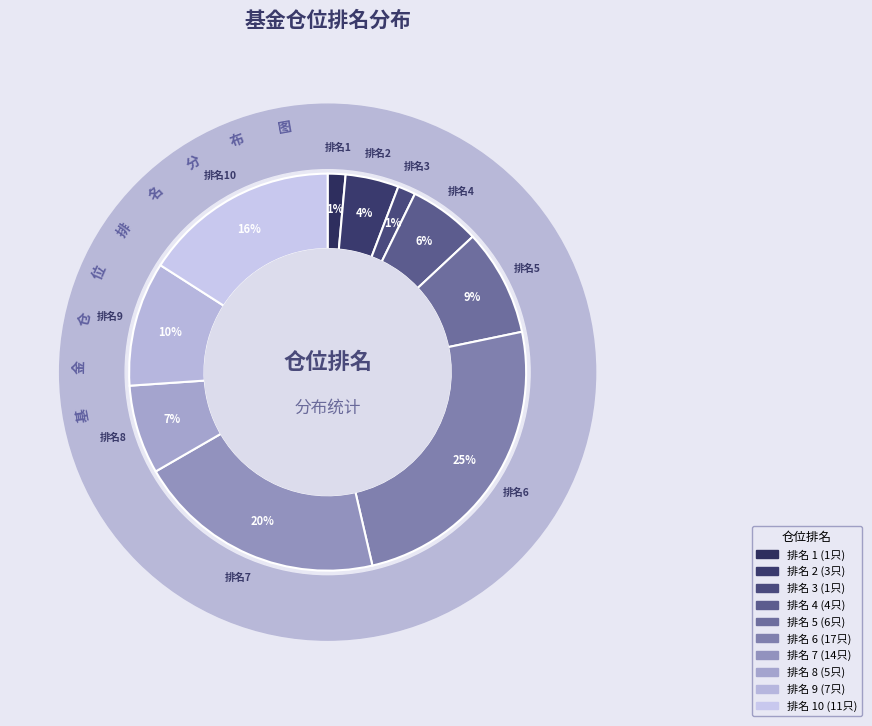

Combined, do 7 and 10 account for over 50%?

No